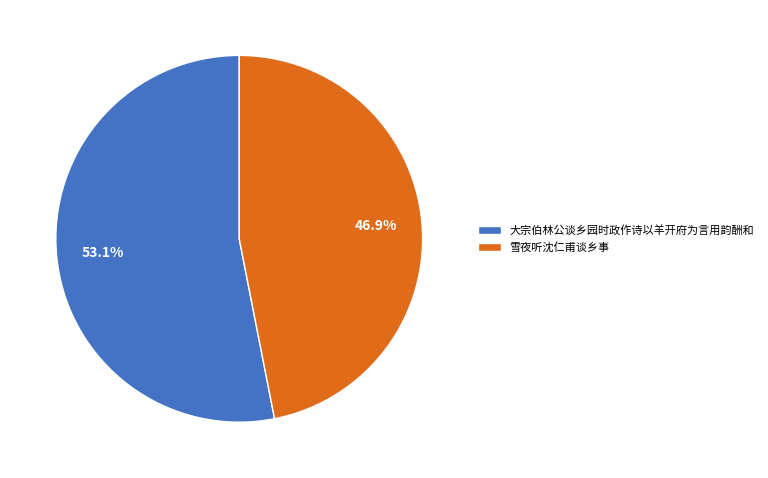

What is the ratio of the value at 大宗伯林公谈乡园时政作诗以羊开府为言用韵酬和 to the value at 雪夜听沈仁甫谈乡事?

1.1